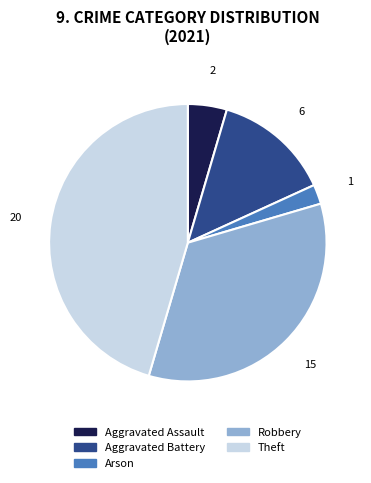

The Aggravated Battery slice represents 26% of the pie. True or false?

False